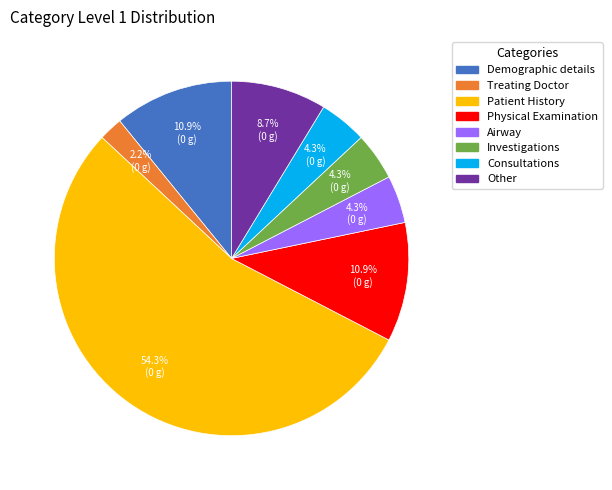

Is the sum of Treating Doctor and Airway greater than half?

No